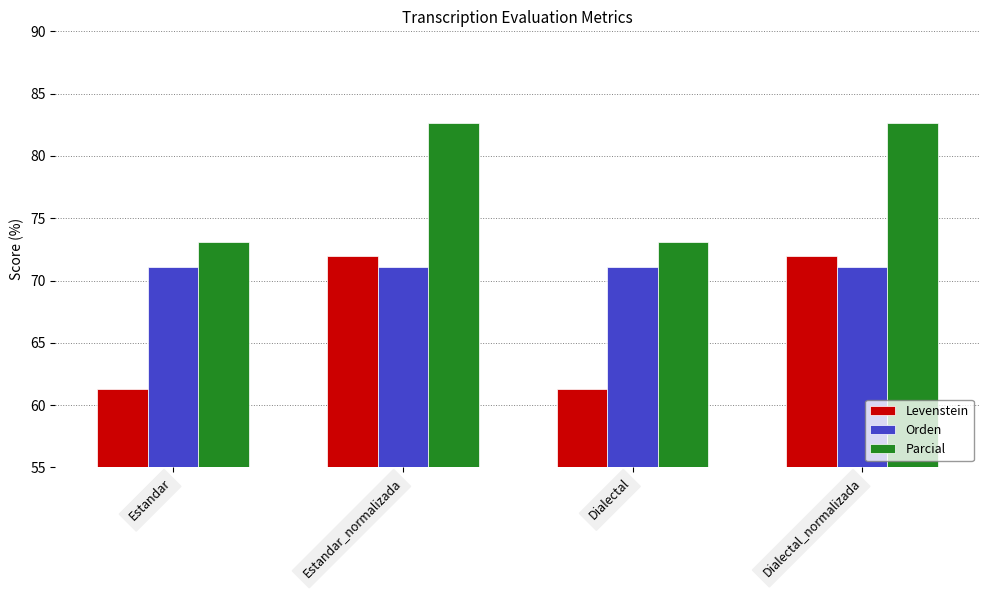

What is the difference between the highest and lowest values at Estandar?

11.8